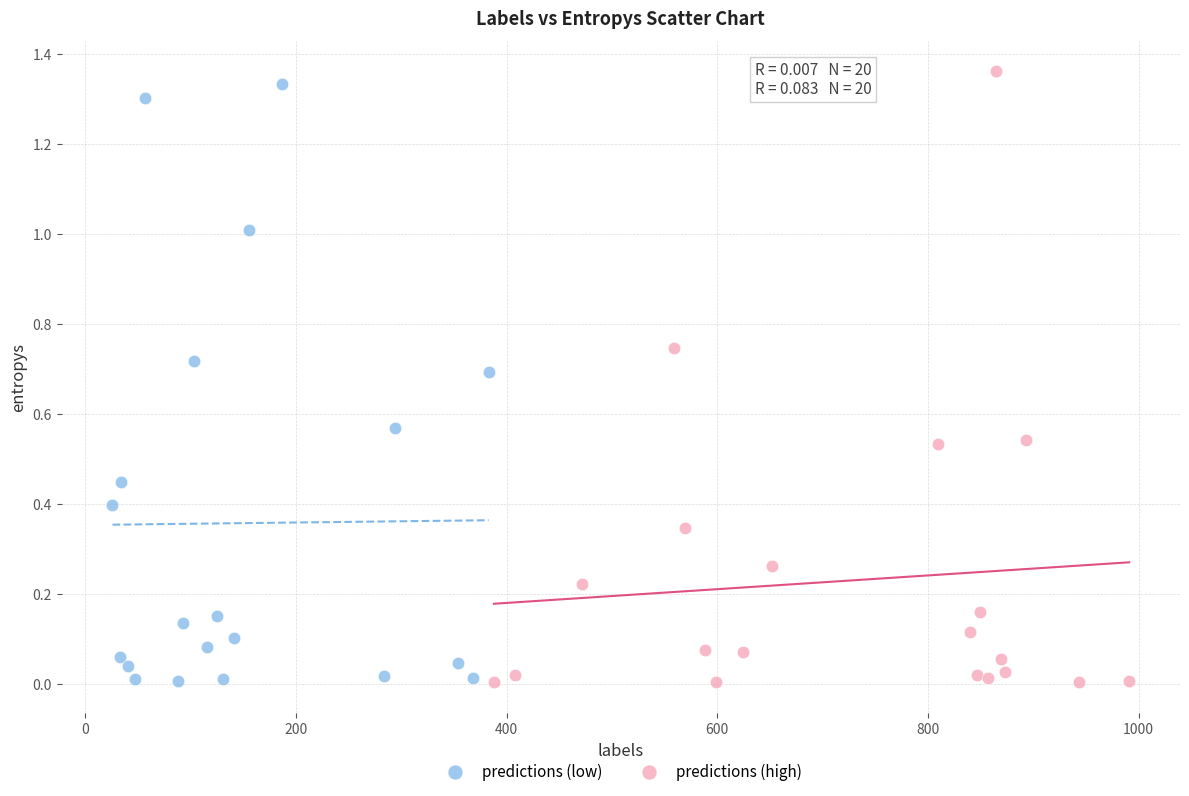

Which series has the largest Y range (max minus min)?

predictions (high)